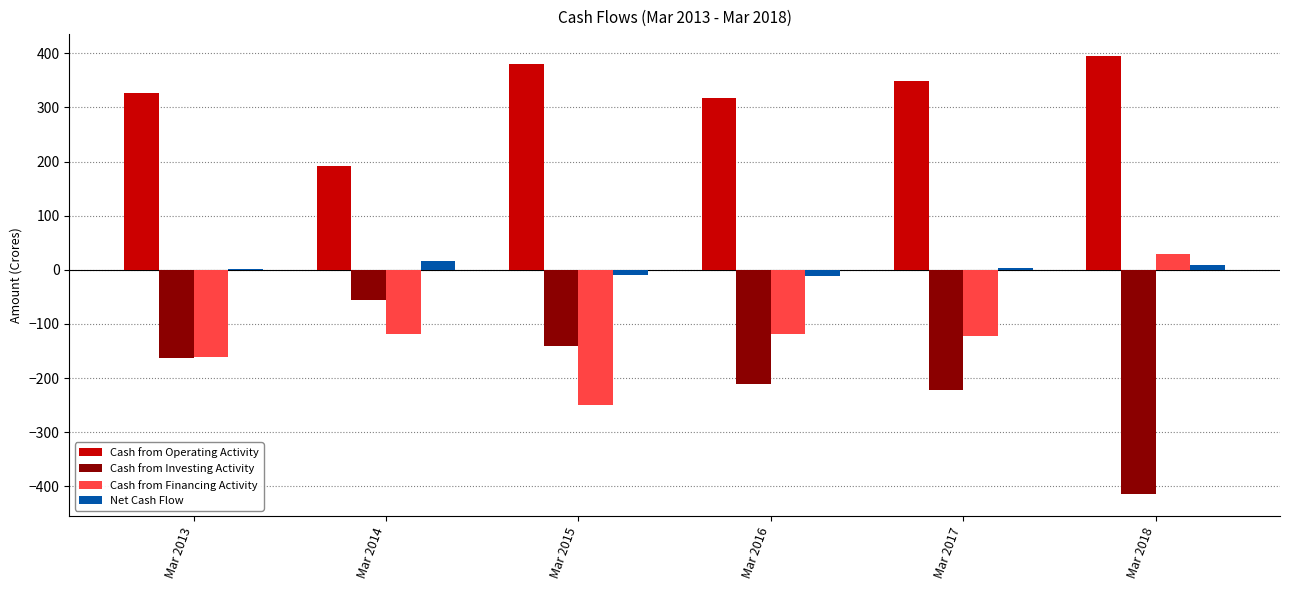

Count the number of data series in this chart.

4